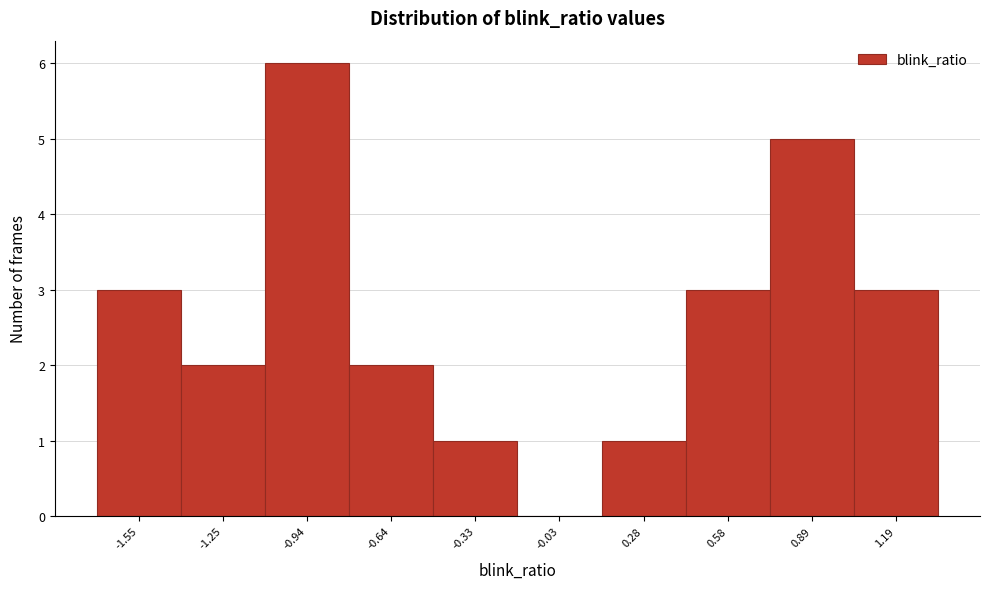

Reading left to right, transcribe all the data shown in this chart.

-1.55=3	-1.25=2	-0.94=6	-0.64=2	-0.33=1	-0.03=0	0.28=1	0.58=3	0.89=5	1.19=3